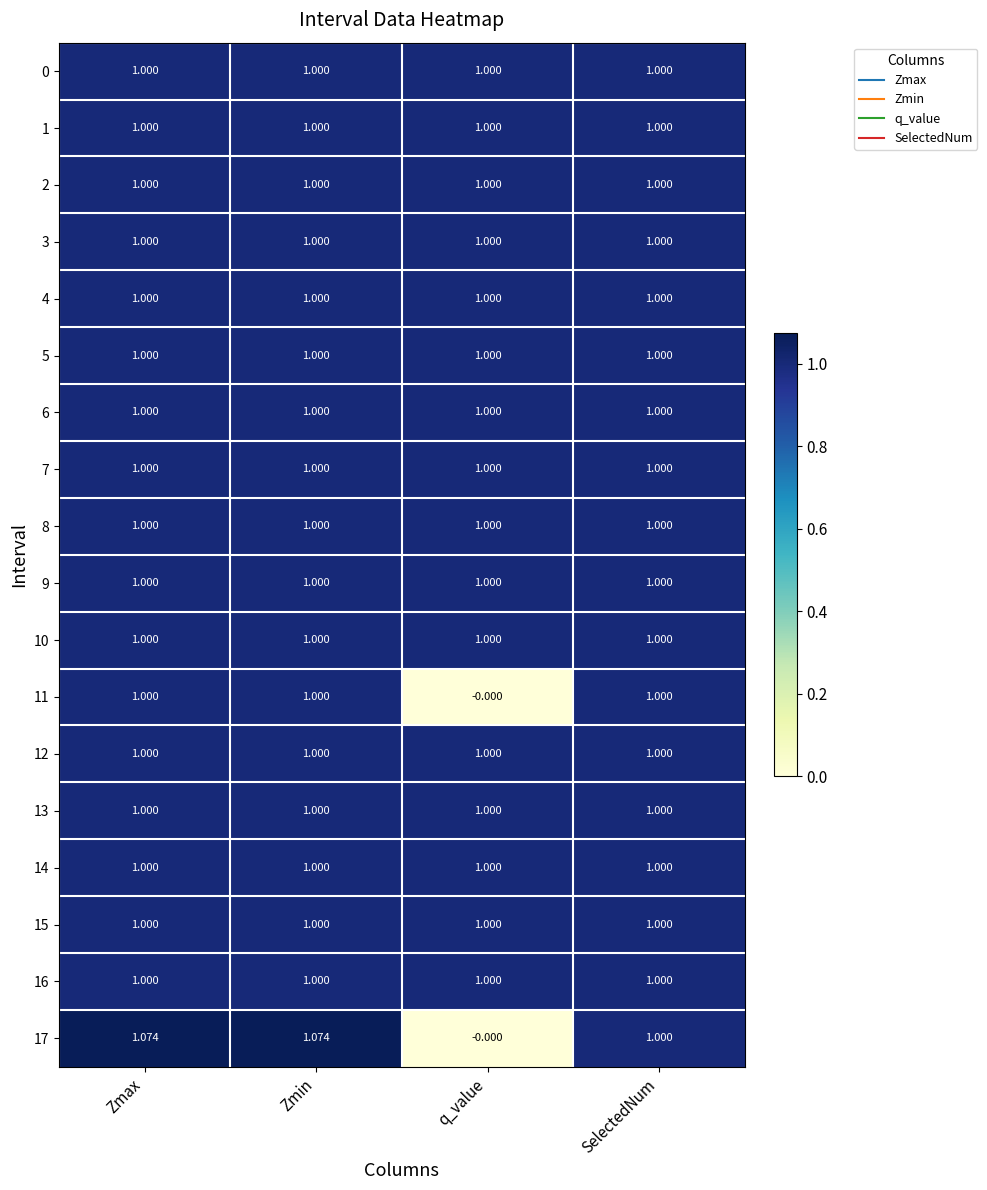

Which category has the lowest value across all series?

q_value